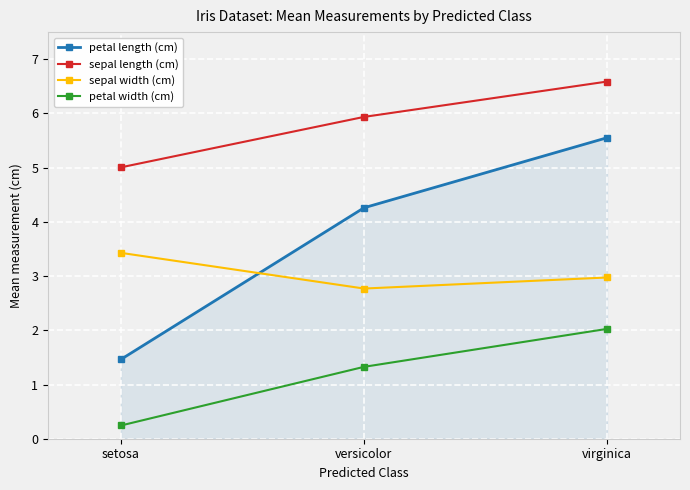

What is the spread (max minus min) of values at virginica?

4.6